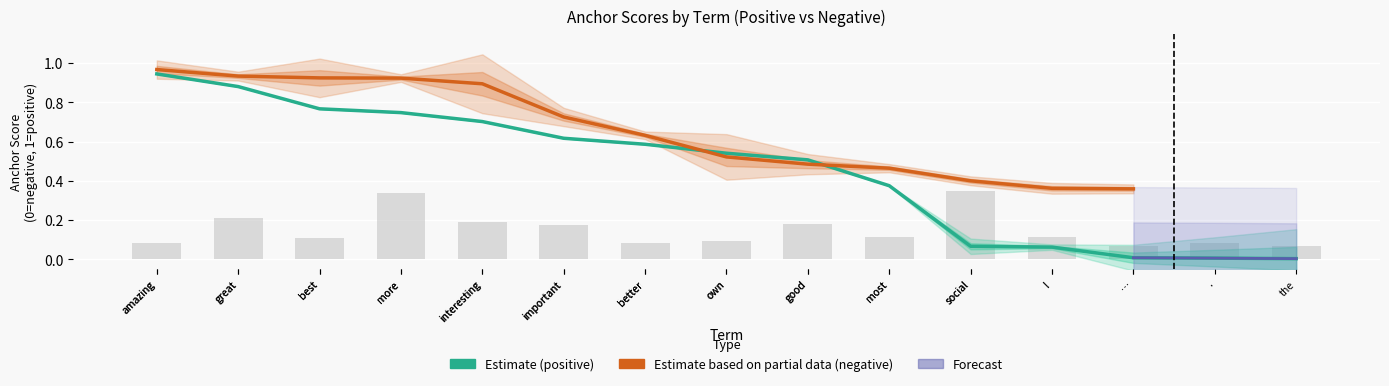

Reading left to right, transcribe all the data shown in this chart.

anchor_score: amazing=0.9	great=0.9	best=0.8	more=0.7	interesting=0.7	important=0.6	better=0.6	own=0.5	good=0.5	most=0.4	social=0.1	!=0.1	…=0.0	.=0.0	the=0.0
type_occurences: amazing=0.1	great=0.2	best=0.1	more=0.3	interesting=0.2	important=0.2	better=0.1	own=0.1	good=0.2	most=0.1	social=0.3	!=0.1	…=0.1	.=0.1	the=0.1